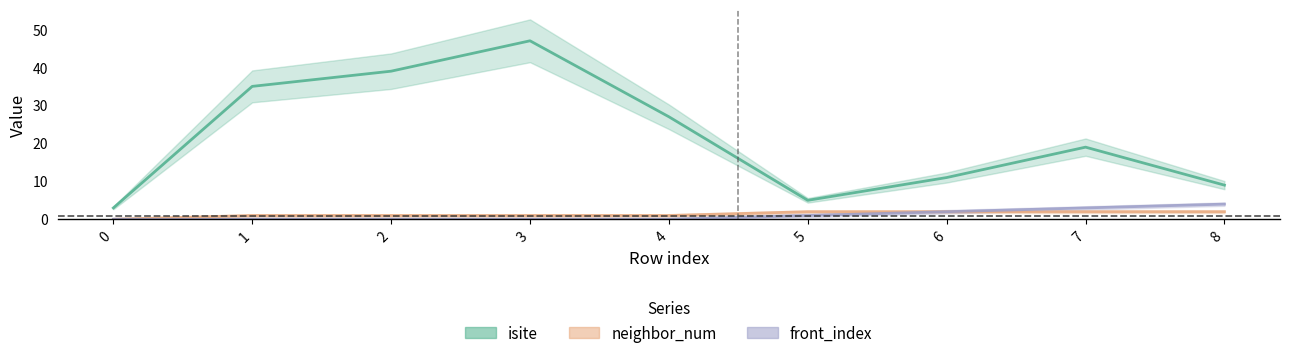

Where does the neighbor_num series first go above 1?

5